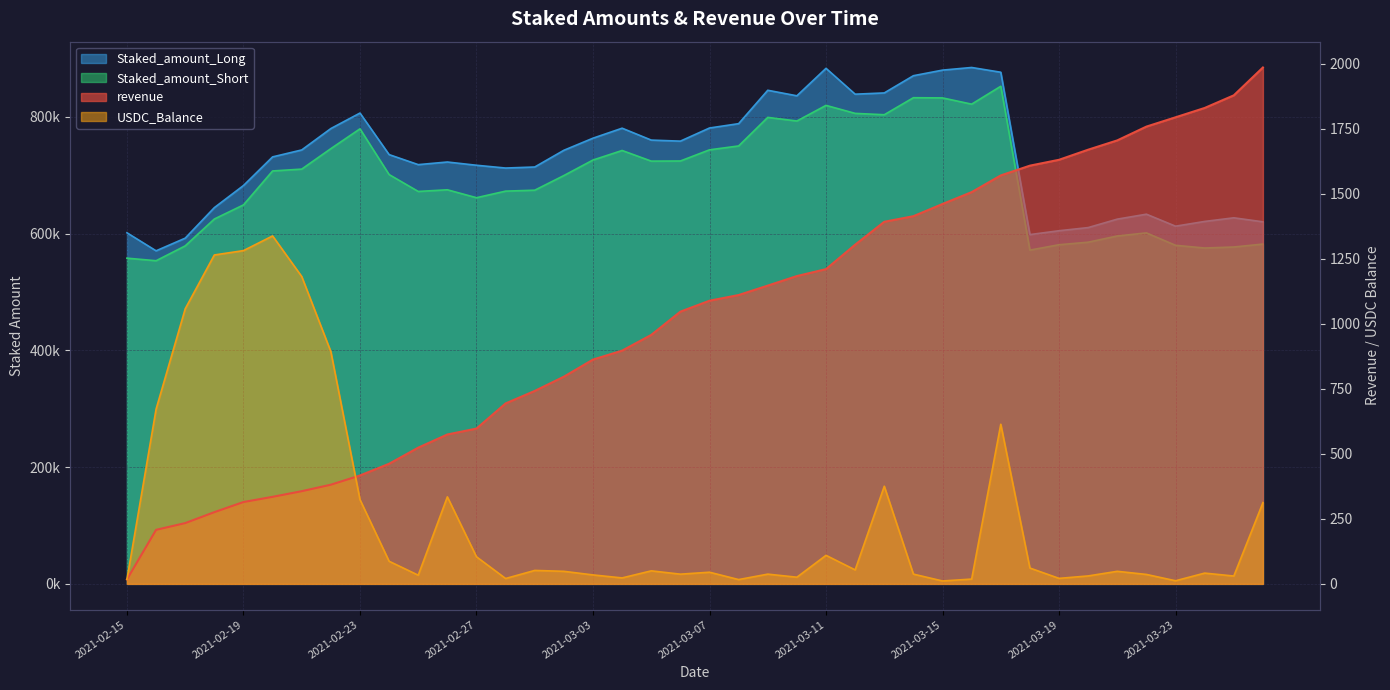

Reading left to right, what are all the values shown in this chart?

revenue: 2021-02-15=17.3	2021-02-16=207.8	2021-02-17=233.7	2021-02-18=275.8	2021-02-19=314.8	2021-02-20=334.8	2021-02-21=356.5	2021-02-22=381.4	2021-02-23=416.9	2021-02-24=461.9	2021-02-25=523.9	2021-02-26=574.5	2021-02-27=597.3	2021-02-28=694.0	2021-03-01=742.0	2021-03-02=796.8	2021-03-03=862.6	2021-03-04=897.0	2021-03-05=957.5	2021-03-06=1047.0	2021-03-07=1089.0	2021-03-08=1110.8	2021-03-09=1147.1	2021-03-10=1183.8	2021-03-11=1210.5	2021-03-12=1304.5	2021-03-13=1392.5	2021-03-14=1414.1	2021-03-15=1461.0	2021-03-16=1506.6	2021-03-17=1570.8	2021-03-18=1608.4	2021-03-19=1631.0	2021-03-20=1669.8	2021-03-21=1705.6	2021-03-22=1758.6	2021-03-23=1794.3	2021-03-24=1830.3	2021-03-25=1878.8	2021-03-26=1985.9
USDC_Balance: 2021-02-15=17.3	2021-02-16=672.1	2021-02-17=1057.9	2021-02-18=1264.9	2021-02-19=1281.7	2021-02-20=1338.1	2021-02-21=1182.1	2021-02-22=893.1	2021-02-23=324.0	2021-02-24=87.0	2021-02-25=33.4	2021-02-26=334.7	2021-02-27=104.2	2021-02-28=20.6	2021-03-01=51.7	2021-03-02=48.3	2021-03-03=34.4	2021-03-04=22.9	2021-03-05=50.1	2021-03-06=37.4	2021-03-07=44.8	2021-03-08=16.6	2021-03-09=37.4	2021-03-10=25.6	2021-03-11=109.8	2021-03-12=53.8	2021-03-13=375.5	2021-03-14=37.5	2021-03-15=11.2	2021-03-16=18.4	2021-03-17=613.8	2021-03-18=60.9	2021-03-19=21.1	2021-03-20=30.5	2021-03-21=48.3	2021-03-22=36.3	2021-03-23=12.0	2021-03-24=41.4	2021-03-25=30.1	2021-03-26=312.4
Staked_amount_Long: 2021-02-15=601442.0	2021-02-16=570542.1	2021-02-17=592223.2	2021-02-18=644503.1	2021-02-19=682374.7	2021-02-20=731432.4	2021-02-21=743312.2	2021-02-22=779964.6	2021-02-23=806516.7	2021-02-24=735362.3	2021-02-25=718165.2	2021-02-26=722655.2	2021-02-27=717096.7	2021-02-28=712324.6	2021-03-01=714100.2	2021-03-02=742748.5	2021-03-03=763478.4	2021-03-04=780581.5	2021-03-05=760203.2	2021-03-06=758417.6	2021-03-07=780925.7	2021-03-08=788357.7	2021-03-09=845548.0	2021-03-10=836076.1	2021-03-11=883131.0	2021-03-12=838850.8	2021-03-13=840990.0	2021-03-14=870492.3	2021-03-15=880059.4	2021-03-16=884579.2	2021-03-17=876429.4	2021-03-18=598329.3	2021-03-19=604921.4	2021-03-20=610315.5	2021-03-21=624787.7	2021-03-22=633256.6	2021-03-23=612713.6	2021-03-24=620847.2	2021-03-25=627070.5	2021-03-26=620197.4
Staked_amount_Short: 2021-02-15=557946.4	2021-02-16=553563.7	2021-02-17=578997.6	2021-02-18=624997.5	2021-02-19=649198.4	2021-02-20=707330.0	2021-02-21=710492.3	2021-02-22=745560.2	2021-02-23=779499.9	2021-02-24=701182.9	2021-02-25=672237.9	2021-02-26=675072.5	2021-02-27=661503.0	2021-02-28=672778.5	2021-03-01=674379.7	2021-03-02=699467.1	2021-03-03=726058.8	2021-03-04=742387.5	2021-03-05=724187.5	2021-03-06=724405.2	2021-03-07=743523.5	2021-03-08=750166.7	2021-03-09=799115.6	2021-03-10=792915.1	2021-03-11=819672.4	2021-03-12=805973.3	2021-03-13=803646.8	2021-03-14=832818.0	2021-03-15=832472.3	2021-03-16=821768.8	2021-03-17=852427.5	2021-03-18=571708.6	2021-03-19=580947.3	2021-03-20=585267.6	2021-03-21=595934.4	2021-03-22=601196.4	2021-03-23=579963.2	2021-03-24=575310.2	2021-03-25=577045.0	2021-03-26=582053.4